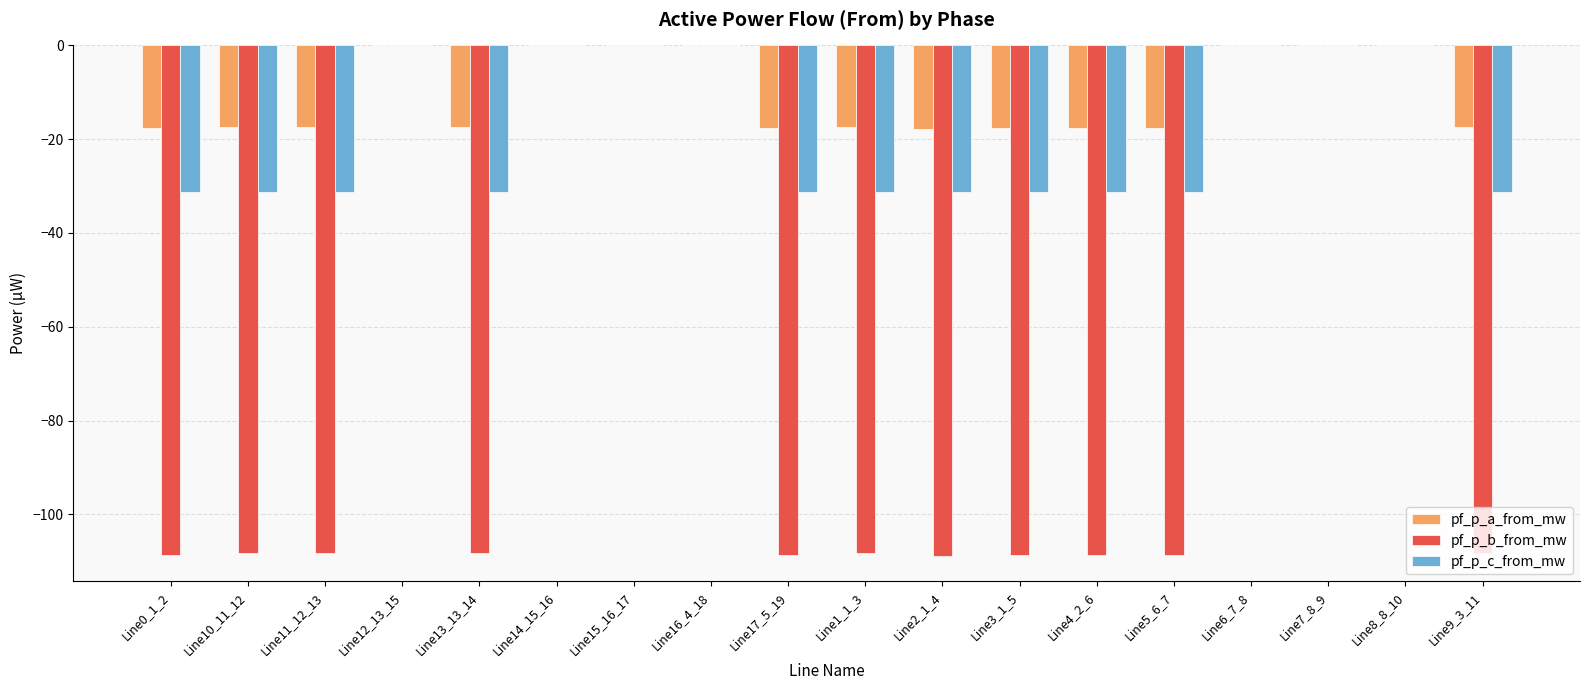

Between Line11_12_13 and Line6_7_8, which series saw the biggest shift?

pf_p_b_from_mw